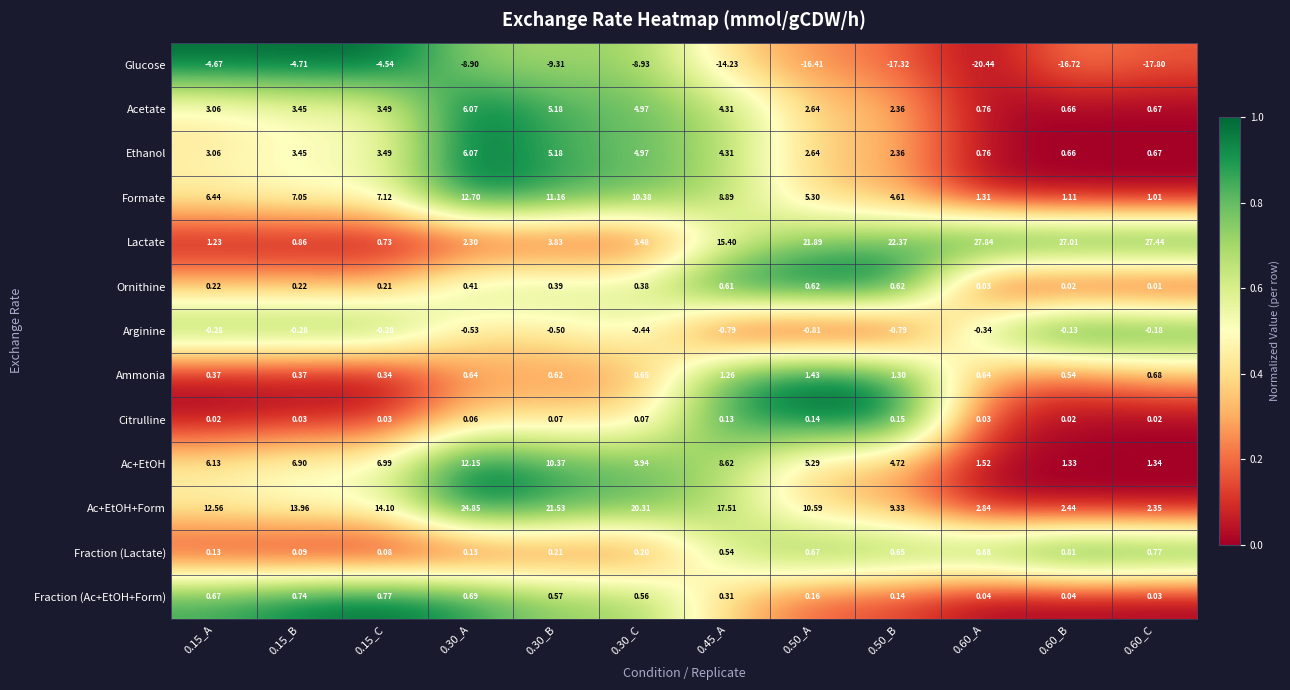

Which series has the largest range (max minus min)?

Lactate